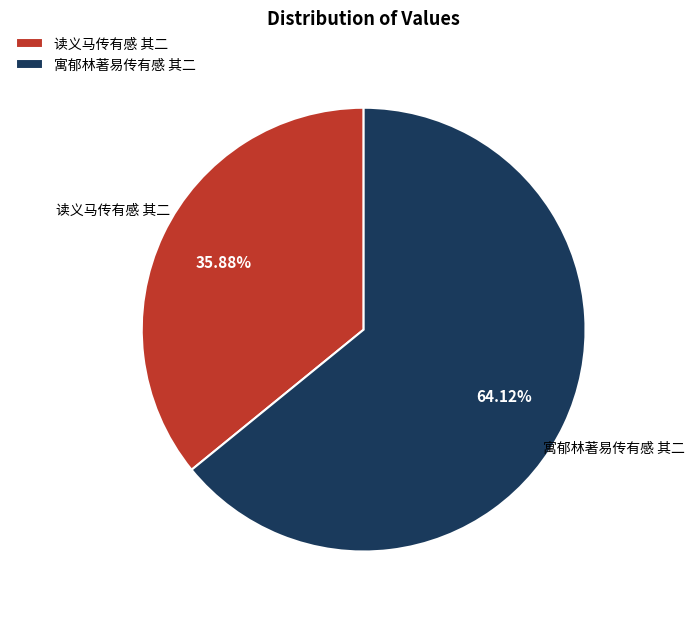

To the nearest percent, what is the difference between the largest and smallest slice percentages?

28%